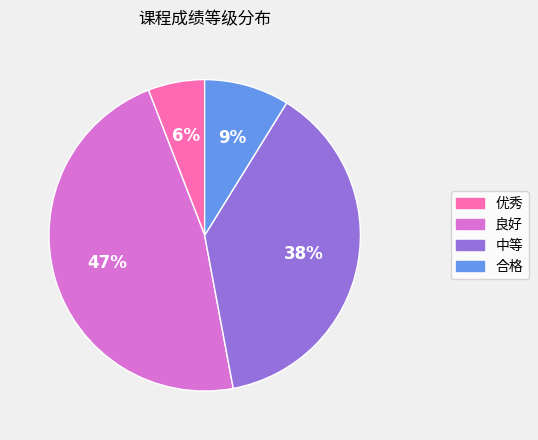

What is the smallest slice in the pie chart?

优秀